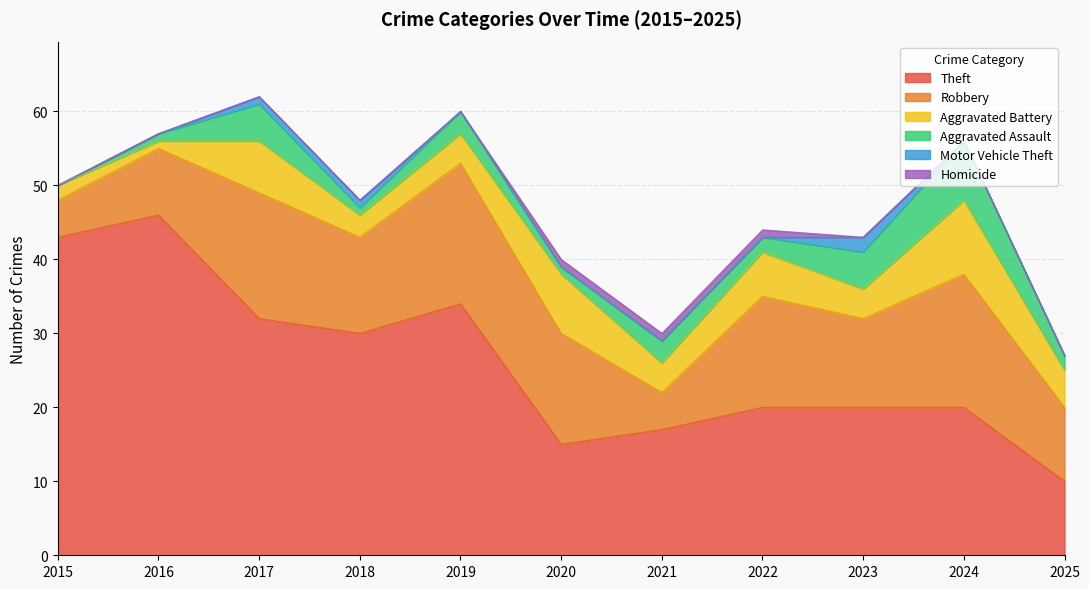

Reading left to right, what are all the values shown in this chart?

Theft: 2015=43	2016=46	2017=32	2018=30	2019=34	2020=15	2021=17	2022=20	2023=20	2024=20	2025=10
Robbery: 2015=5	2016=9	2017=17	2018=13	2019=19	2020=15	2021=5	2022=15	2023=12	2024=18	2025=10
Aggravated Battery: 2015=2	2016=1	2017=7	2018=3	2019=4	2020=8	2021=4	2022=6	2023=4	2024=10	2025=5
Aggravated Assault: 2015=0	2016=1	2017=5	2018=1	2019=3	2020=1	2021=3	2022=2	2023=5	2024=8	2025=2
Motor Vehicle Theft: 2015=0	2016=0	2017=1	2018=1	2019=0	2020=0	2021=0	2022=0	2023=2	2024=0	2025=0
Homicide: 2015=0	2016=0	2017=0	2018=0	2019=0	2020=1	2021=1	2022=1	2023=0	2024=0	2025=0